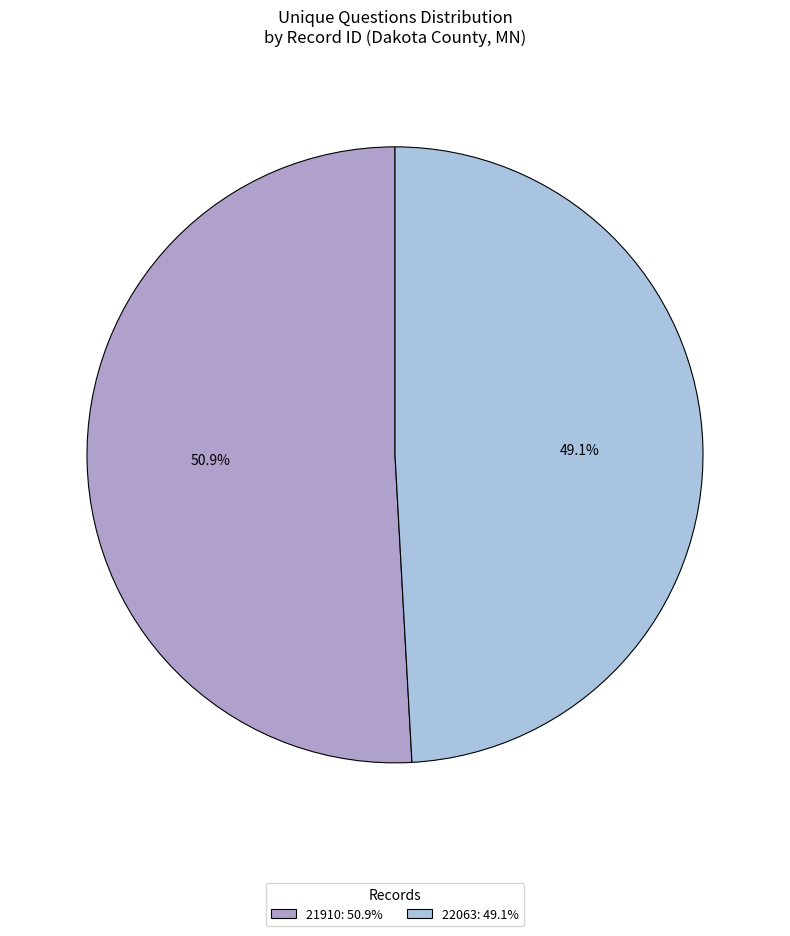

To the nearest percent, what is the difference between the largest and smallest slice percentages?

2%